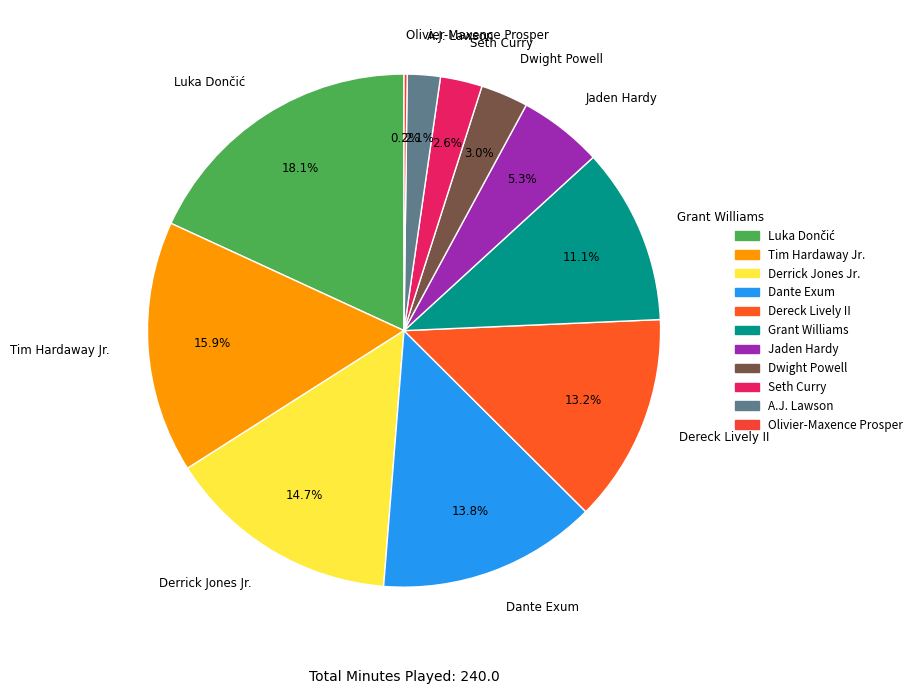

Does Tim Hardaway Jr. account for over 50% of the chart?

No